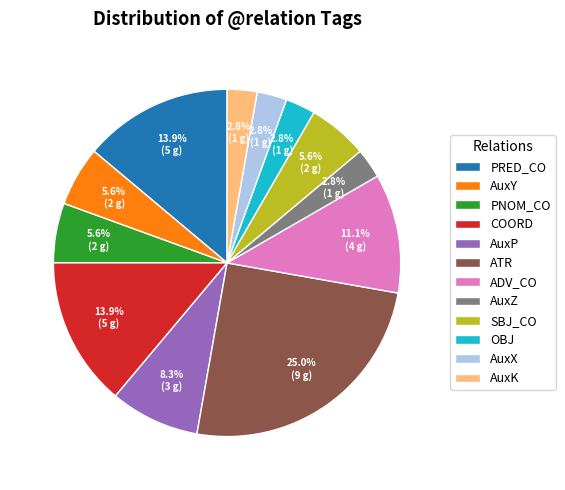

Between PRED_CO and AuxY, which is larger?

PRED_CO